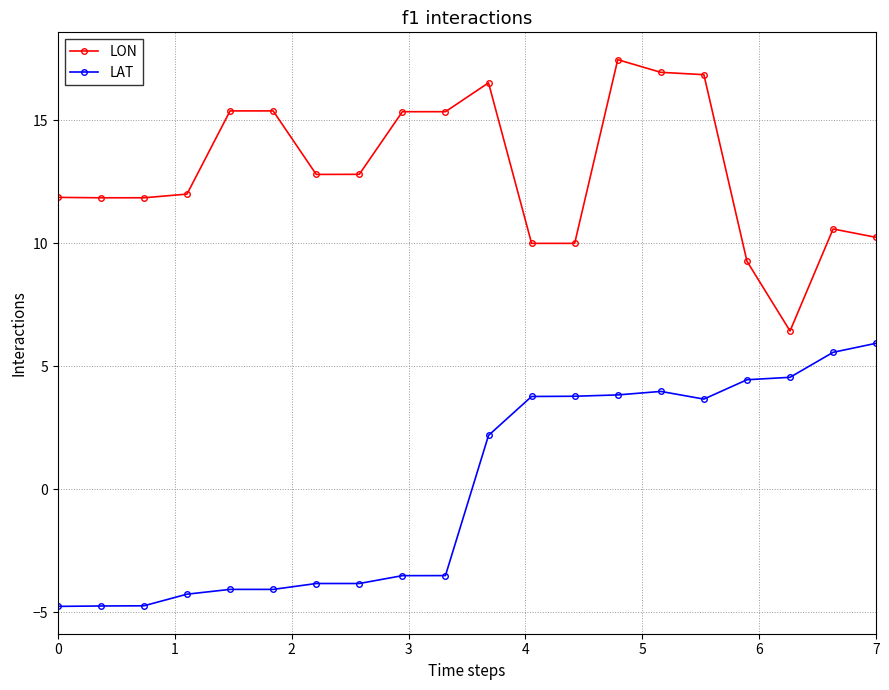

What is the minimum value shown in the chart?

-4.8